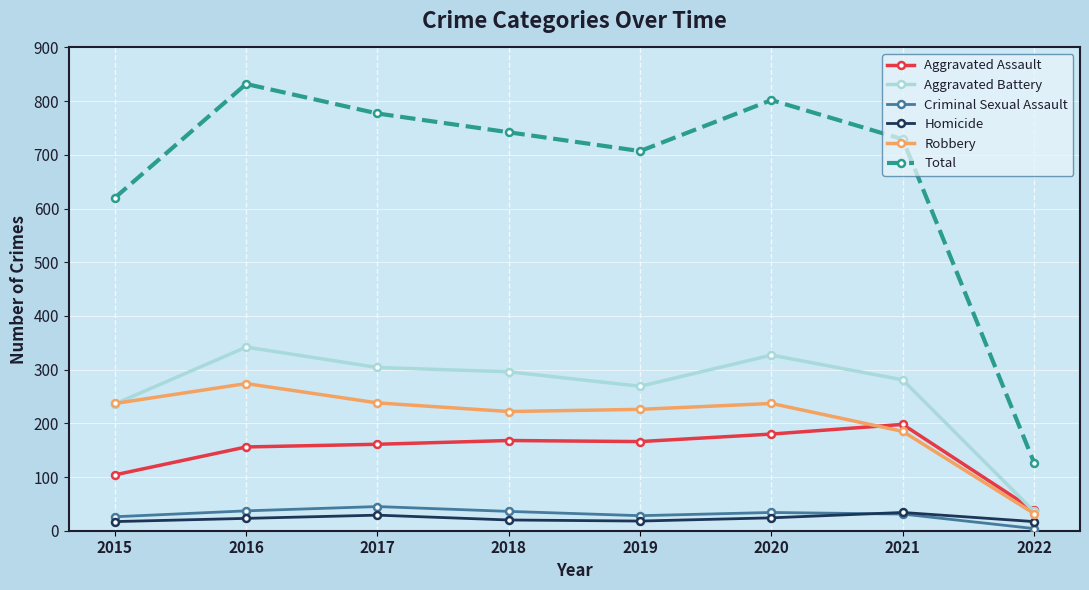

What is the difference between the highest and lowest values at 2018?

722